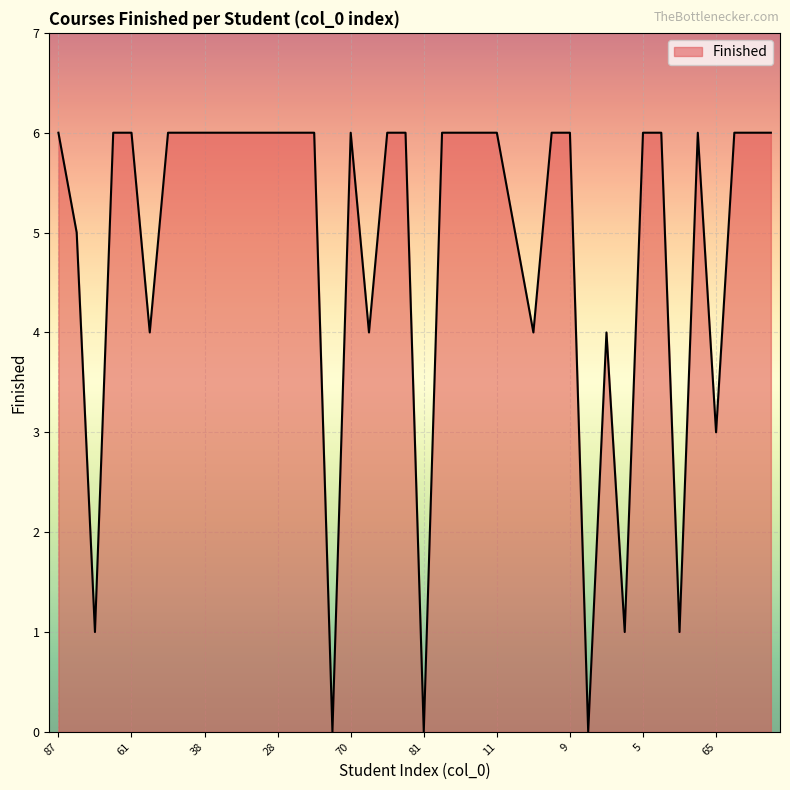

Reading left to right, transcribe all the data shown in this chart.

6	5	1	6	6	4	6	6	6	6	6	6	6	6	6	0	6	4	6	6	0	6	6	6	6	5	4	6	6	0	4	1	6	6	1	6	3	6	6	6